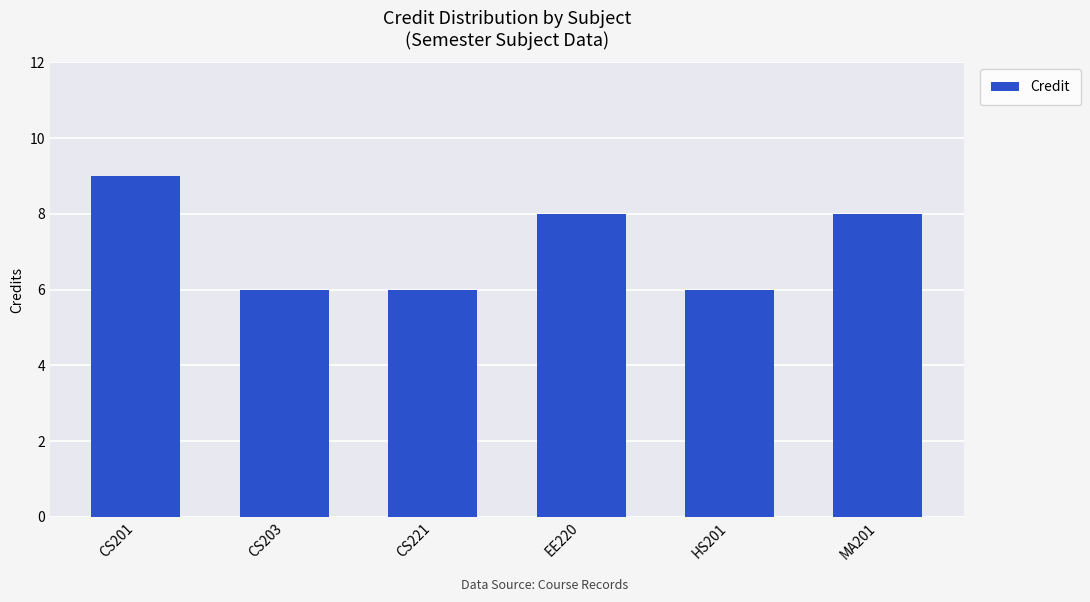

Which has a higher value, CS201 or CS221?

CS201